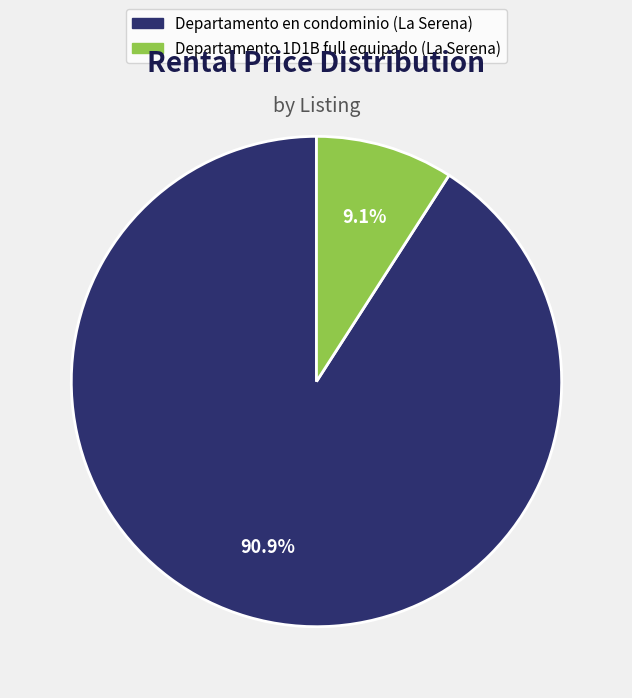

Combined, what portion of the pie is Departamento en condominio (La Serena) and Departamento 1D1B full equipado (La Serena)?

100.0%